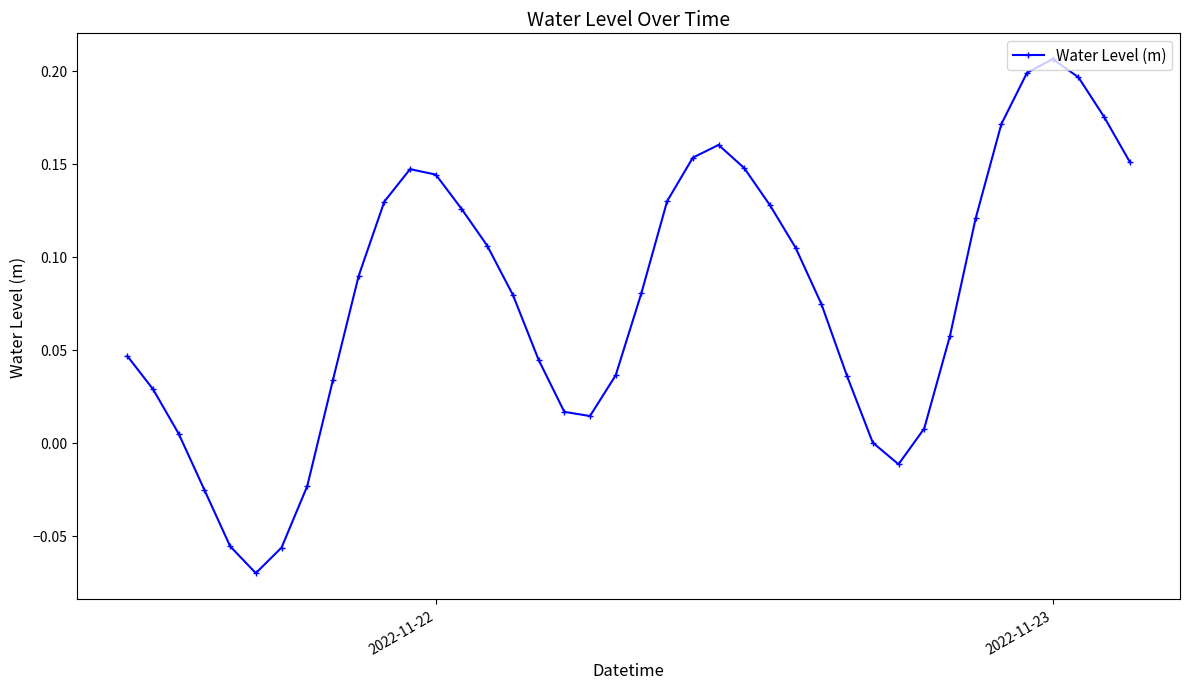

How many interior local peaks (higher than both neighbors) does the data have?

3